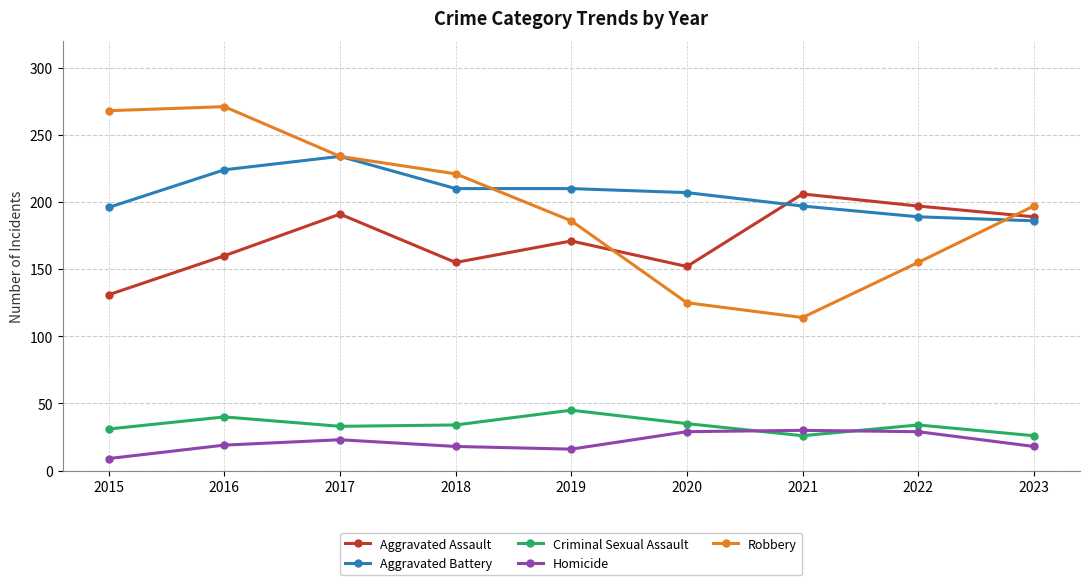

True or false: Criminal Sexual Assault has more than 2 interior local peaks.

True